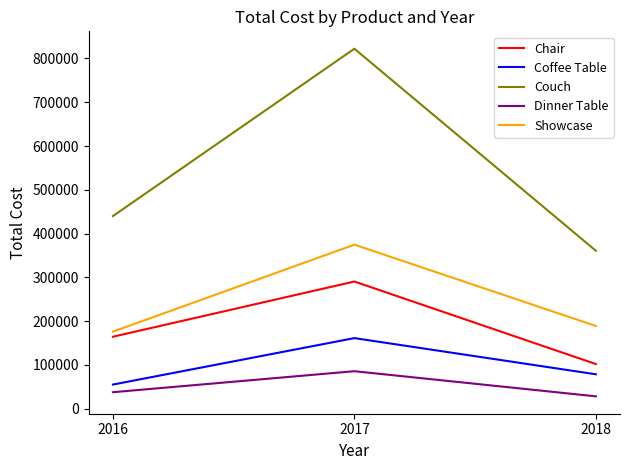

List the labels in order of Chair value, largest first.

2017, 2016, 2018